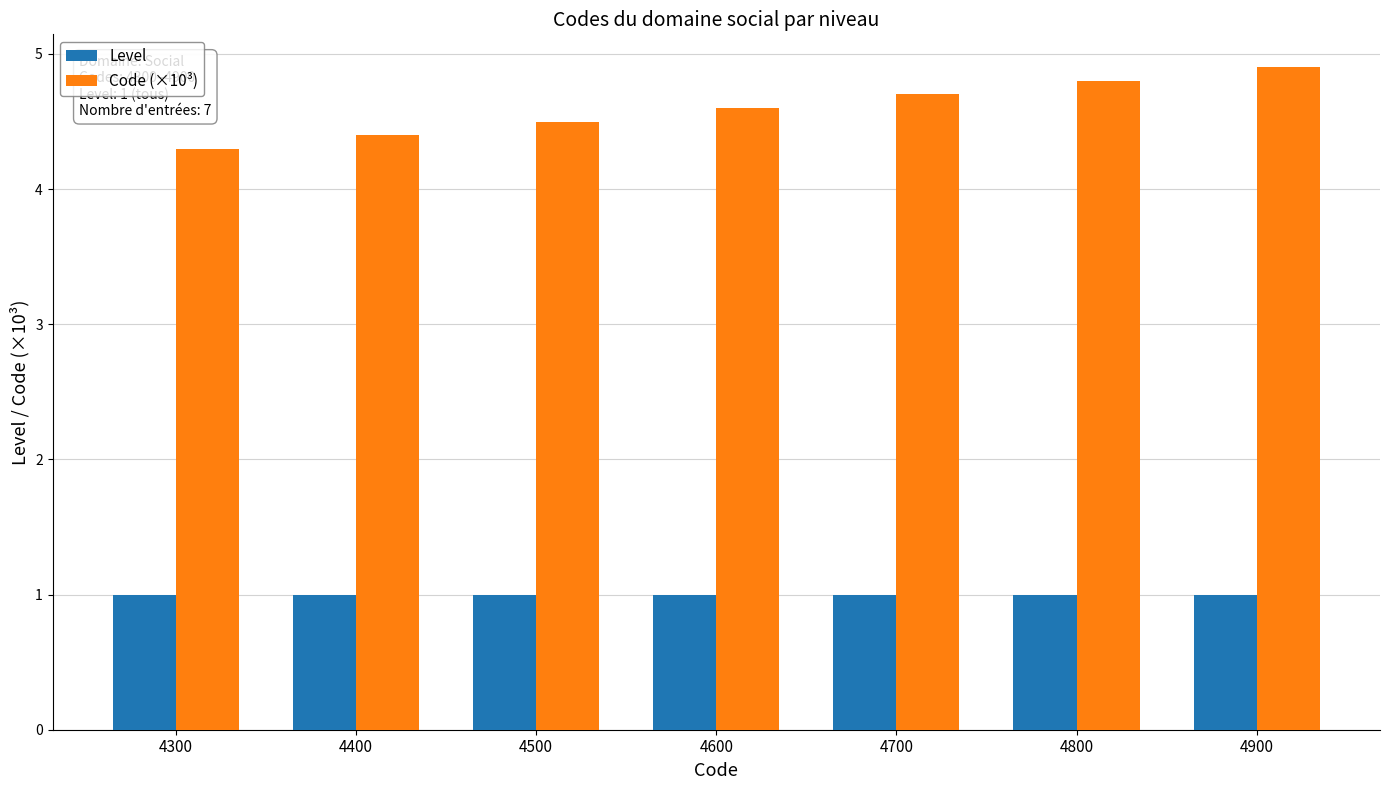

What is the total value across all series at 4900?

5.9